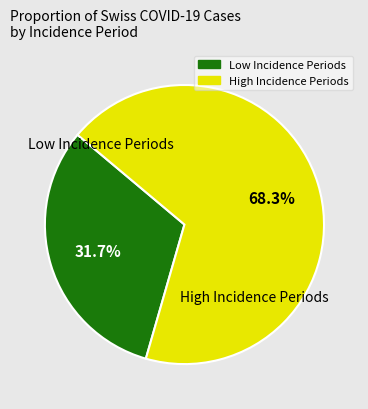

Is there a majority slice in this chart?

Yes